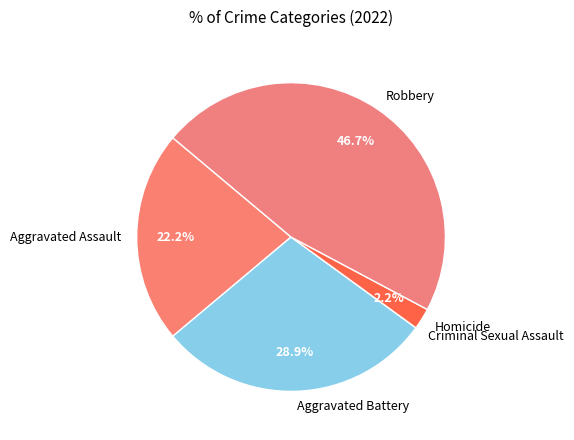

What percentage is the Robbery slice, to the nearest percent?

47%